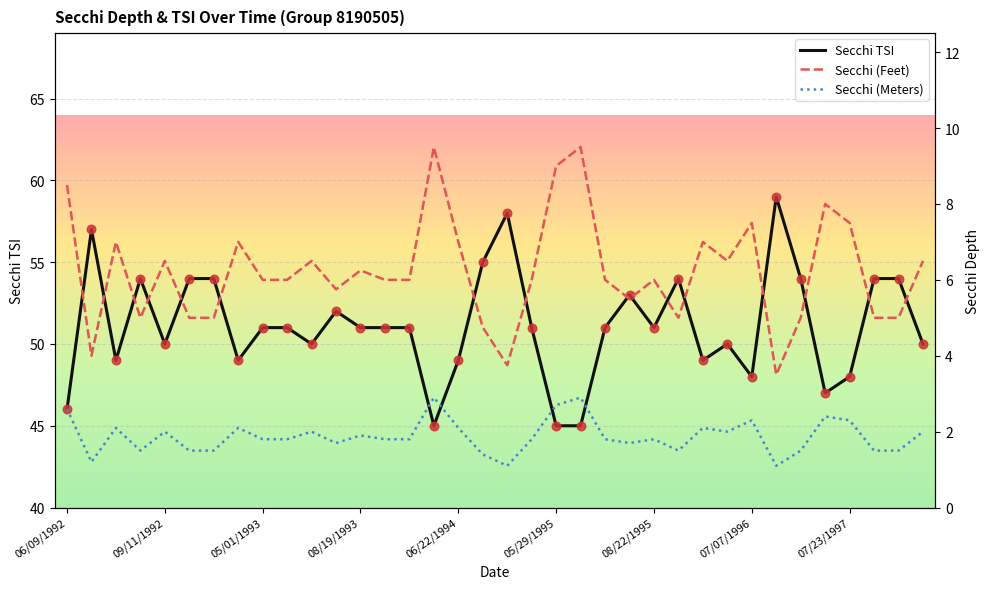

Which series has the largest total across all categories?

Secchi TSI